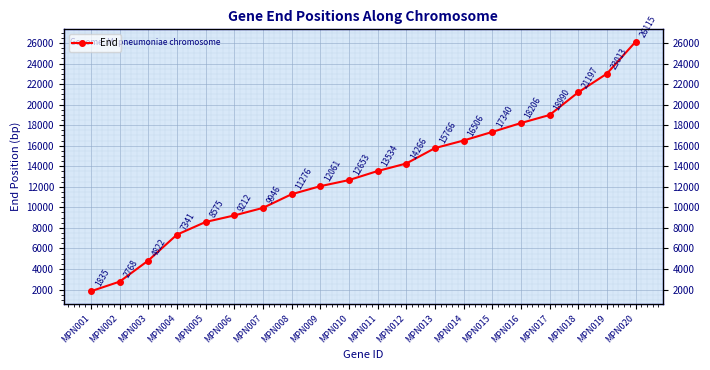

Reading left to right, list all the values displayed in this chart.

MPN001=1835	MPN002=2768	MPN003=4822	MPN004=7341	MPN005=8575	MPN006=9212	MPN007=9946	MPN008=11276	MPN009=12061	MPN010=12653	MPN011=13534	MPN012=14266	MPN013=15766	MPN014=16506	MPN015=17340	MPN016=18206	MPN017=18990	MPN018=21197	MPN019=23013	MPN020=26115